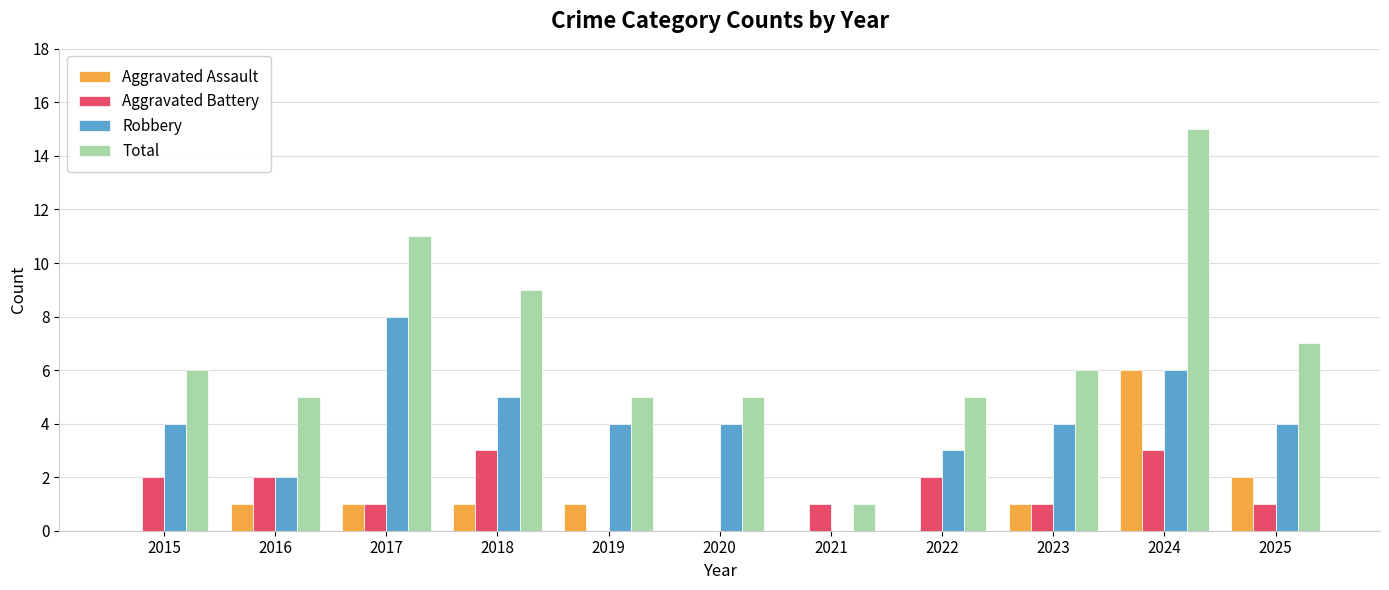

Between 2015 and 2018, which series saw the biggest shift?

Total